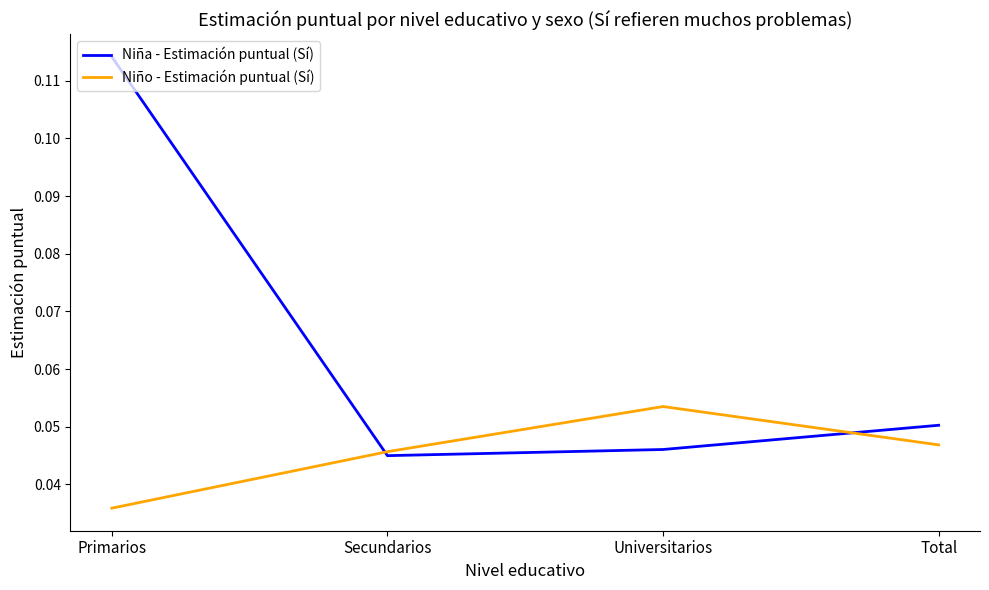

The Niño - Estimación puntual (Sí) series shows 0.1 at Total. True or false?

False